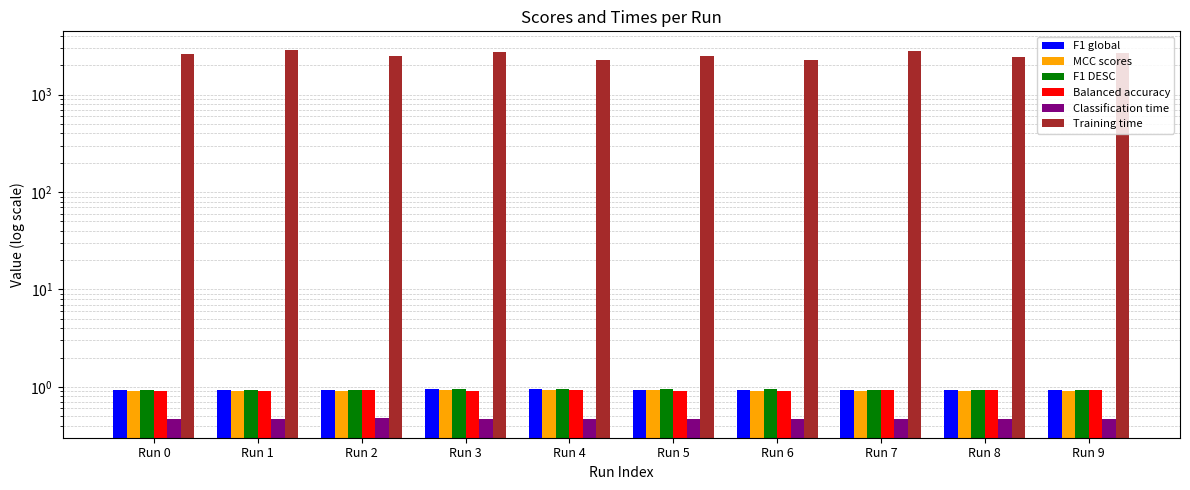

Rank the series by their maximum value, from lowest to highest.

Classification time, MCC scores, Balanced accuracy, F1 global, F1 DESC, Training time